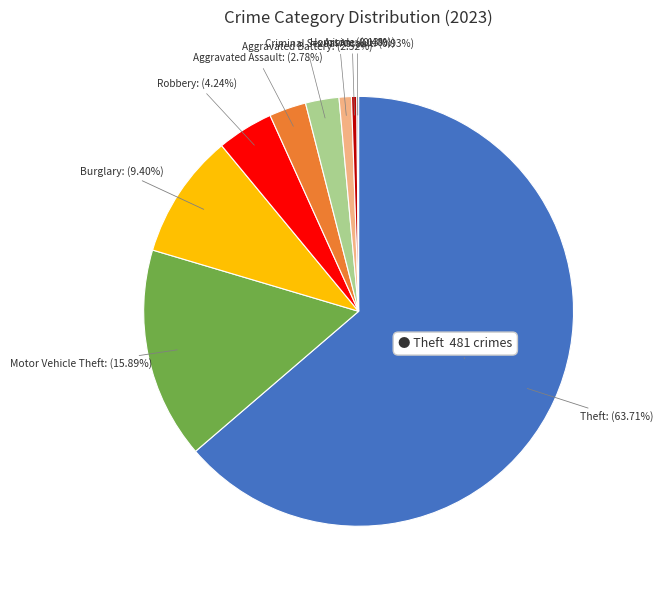

What is the majority slice?

Theft